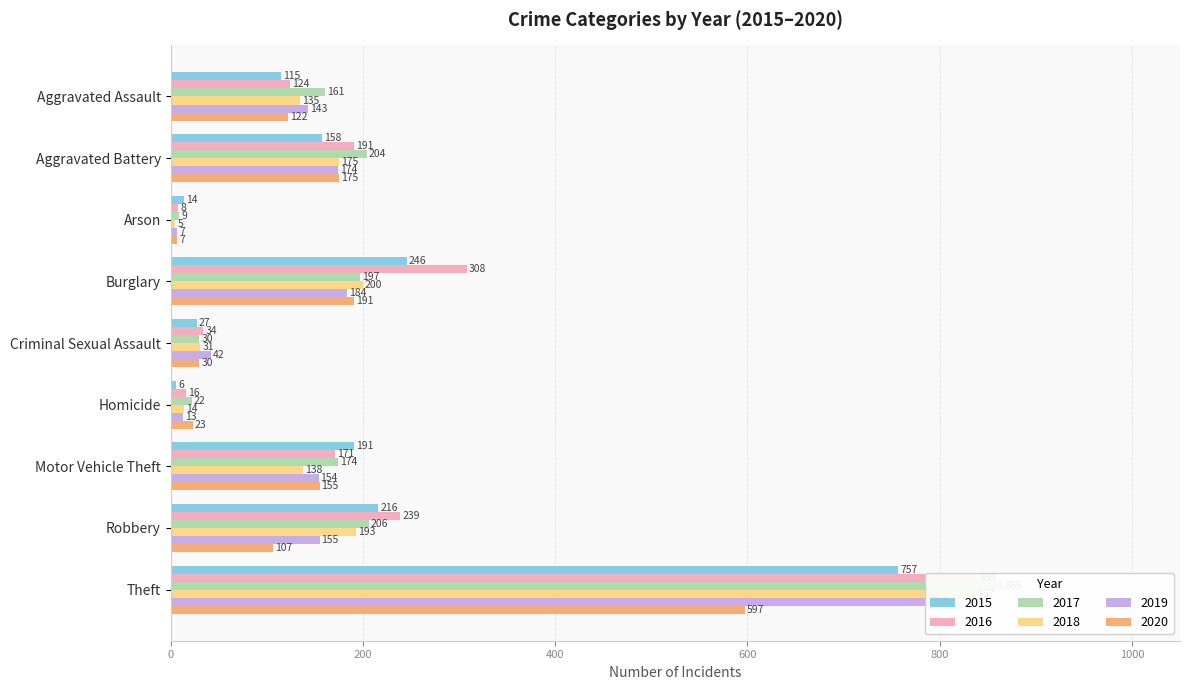

How many groups of bars are there?

9